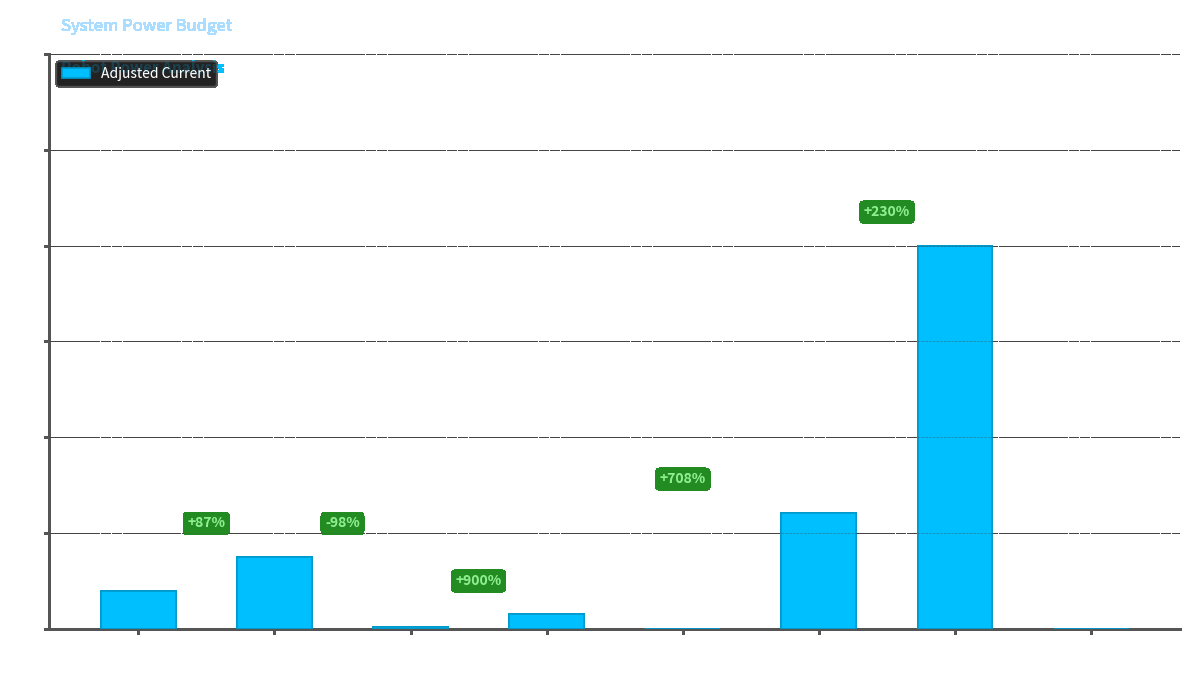

The chart shows a value of 4.0 at Jetson Nano. True or false?

True